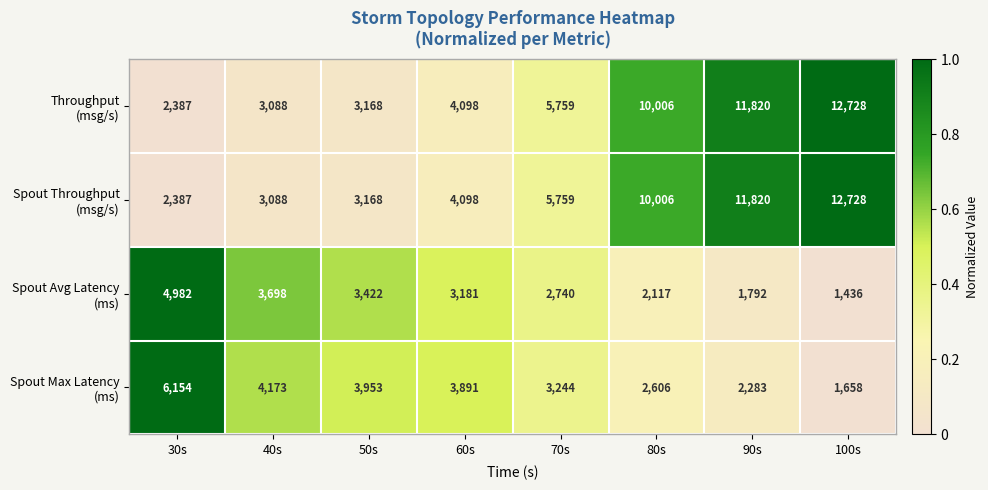

What is the minimum value shown in the chart?

1436